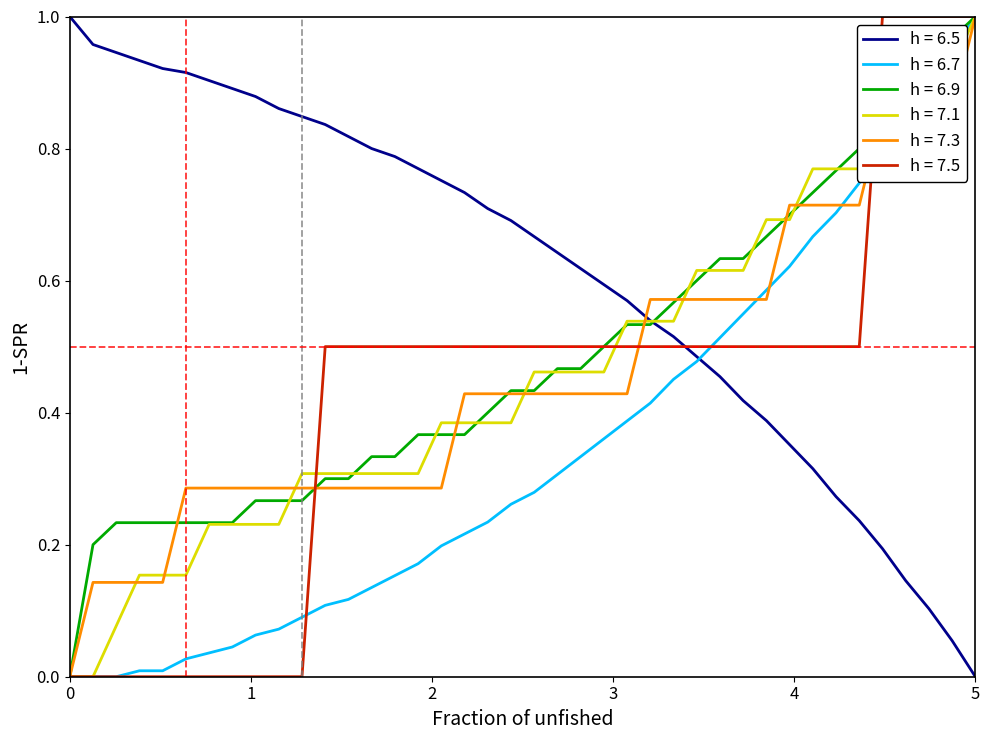

Which series has the largest total across all categories?

h = 6.5